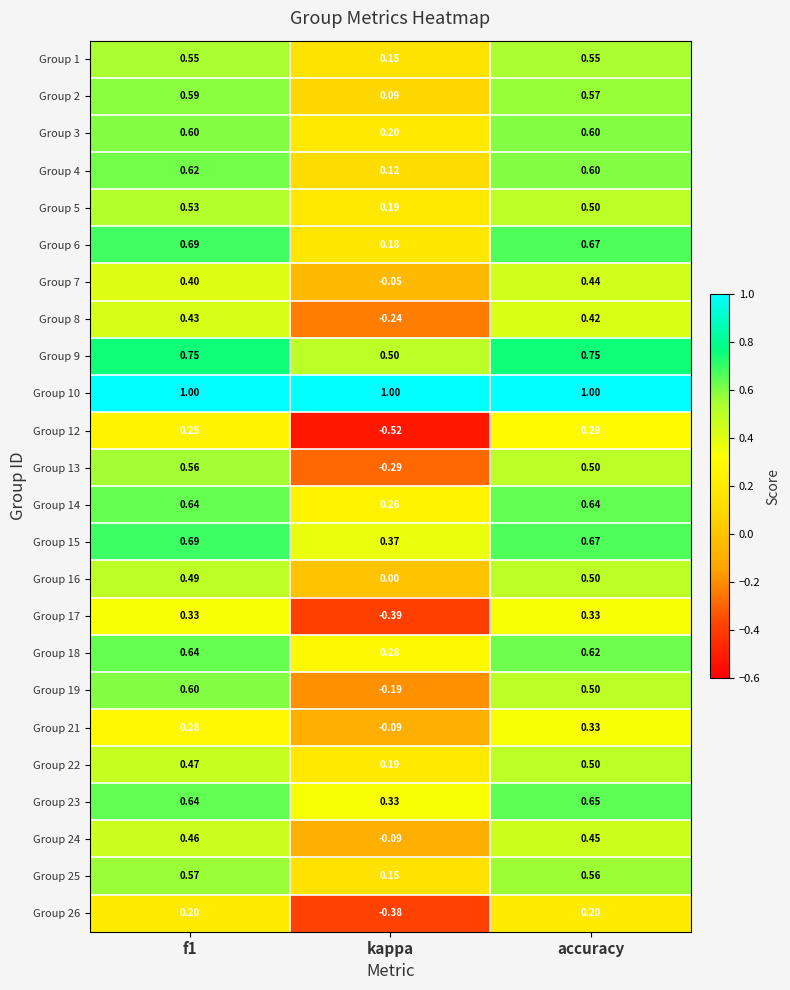

How many data points in Group 7 are less than 0?

1